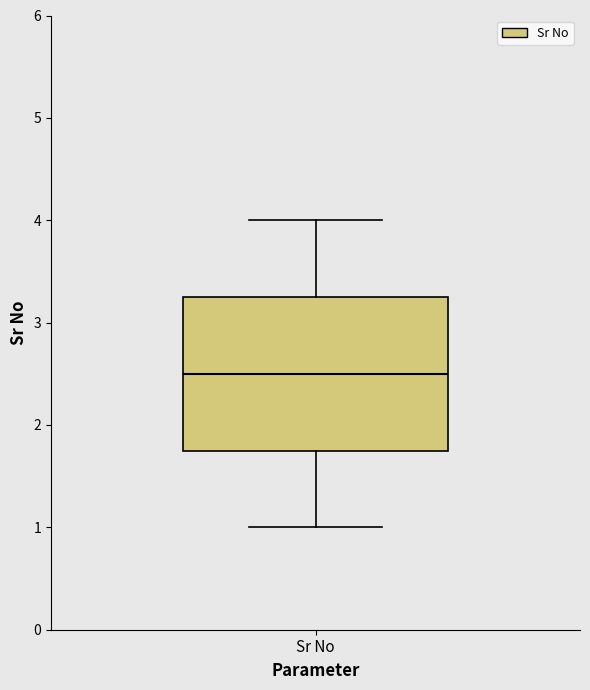

Where does the upper whisker of the box for Sr No end on the y-axis? The values are not printed on the chart, so give them approximately, as read against the axis.

4.0